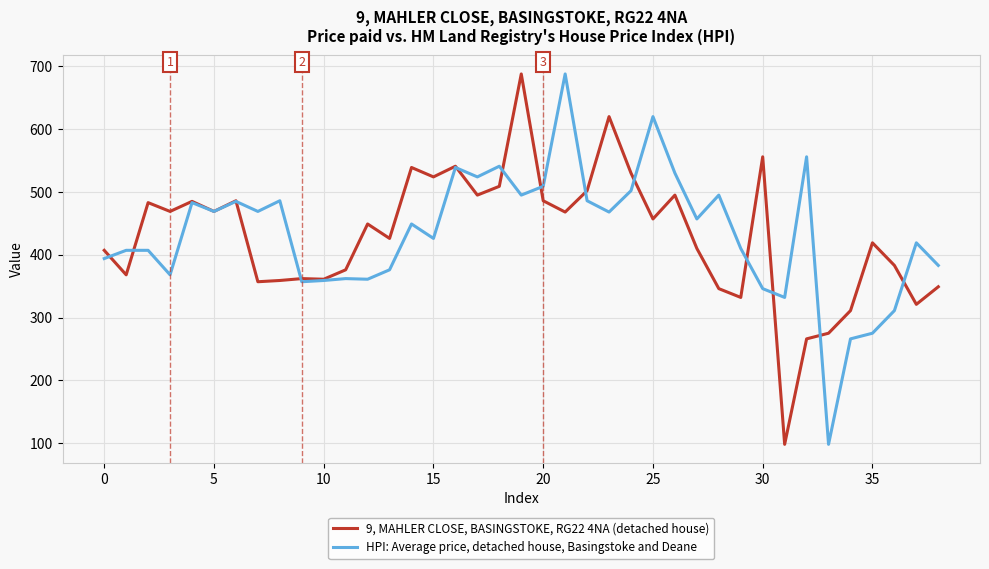

What is the minimum value shown in the chart?

98.0